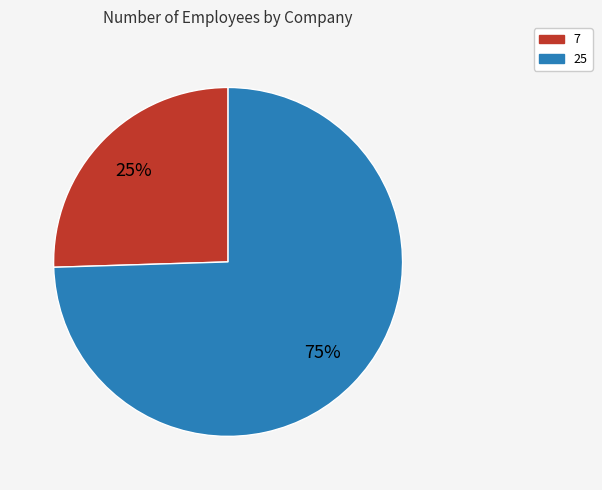

Count the number of slices in the pie.

2